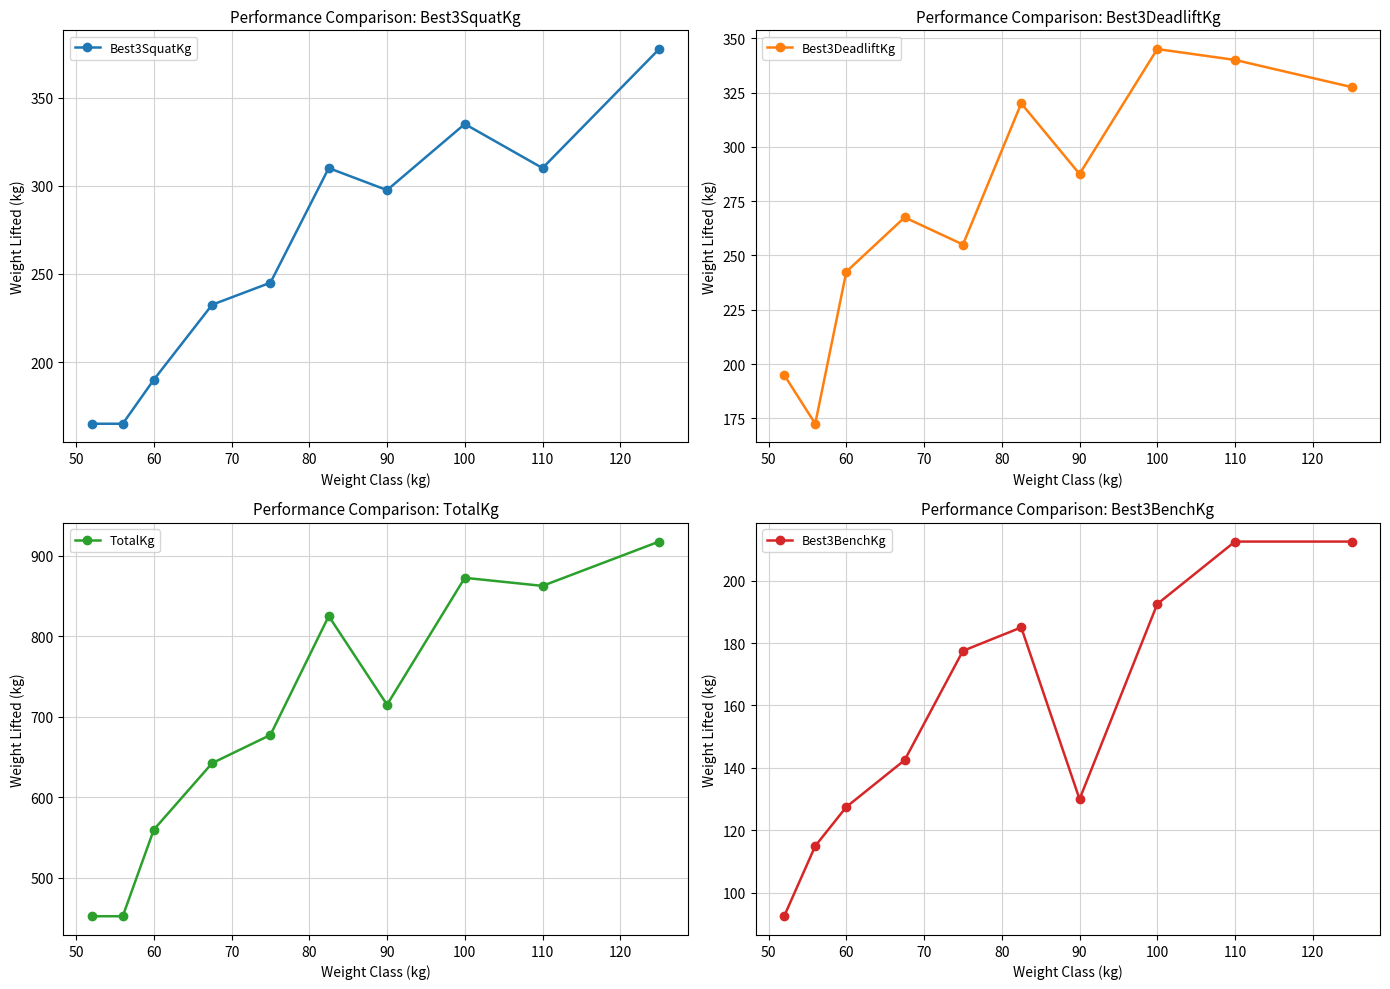

How many lines are shown in the chart?

4